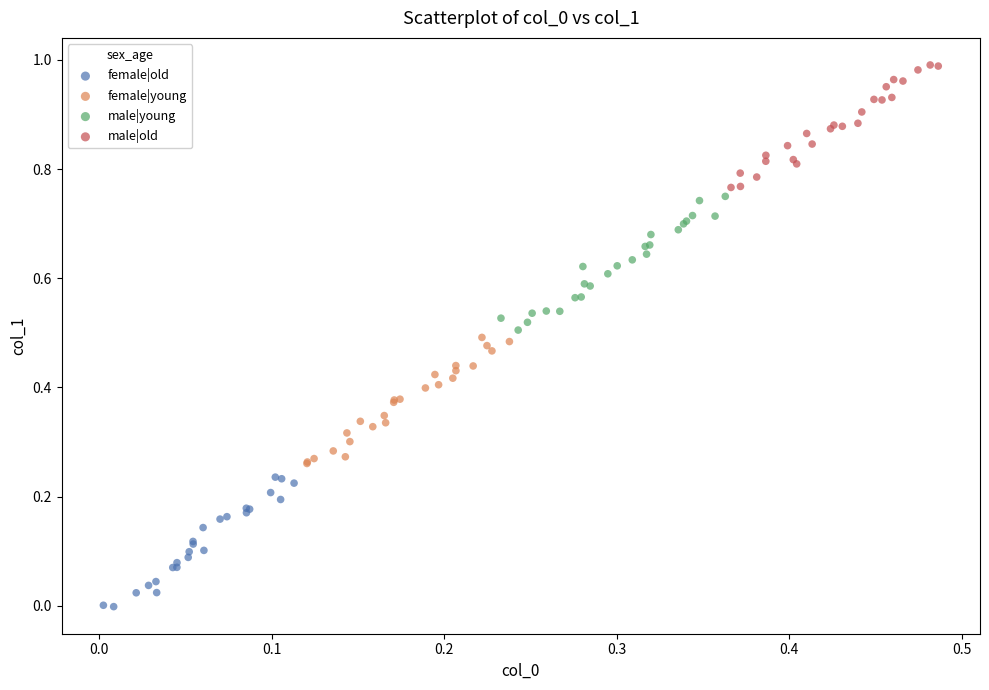

What are all the series names shown in the legend?

female|old, female|young, male|young, male|old